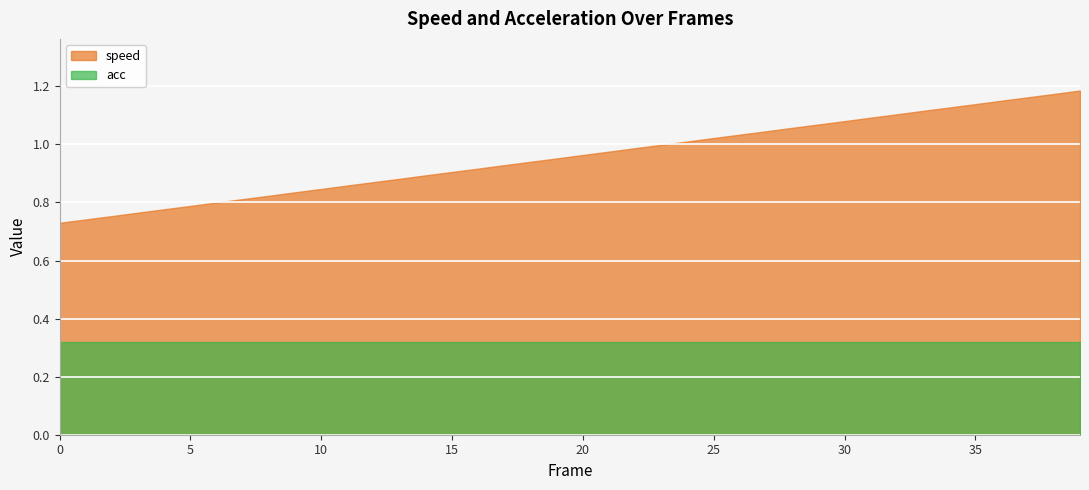

Reading right to left, list all the values displayed in this chart.

39=1.2	38=1.2	37=1.2	36=1.2	35=1.1	34=1.1	33=1.1	32=1.1	31=1.1	30=1.1	29=1.1	28=1.1	27=1.0	26=1.0	25=1.0	24=1.0	23=1.0	22=1.0	21=1.0	20=1.0	19=1.0	18=0.9	17=0.9	16=0.9	15=0.9	14=0.9	13=0.9	12=0.9	11=0.9	10=0.8	9=0.8	8=0.8	7=0.8	6=0.8	5=0.8	4=0.8	3=0.8	2=0.8	1=0.7	0=0.7